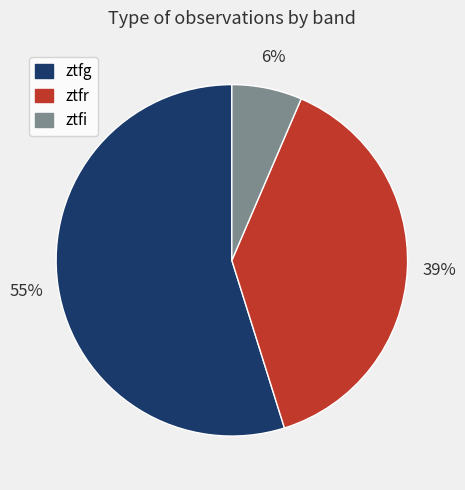

Which category accounts for the majority?

ztfg